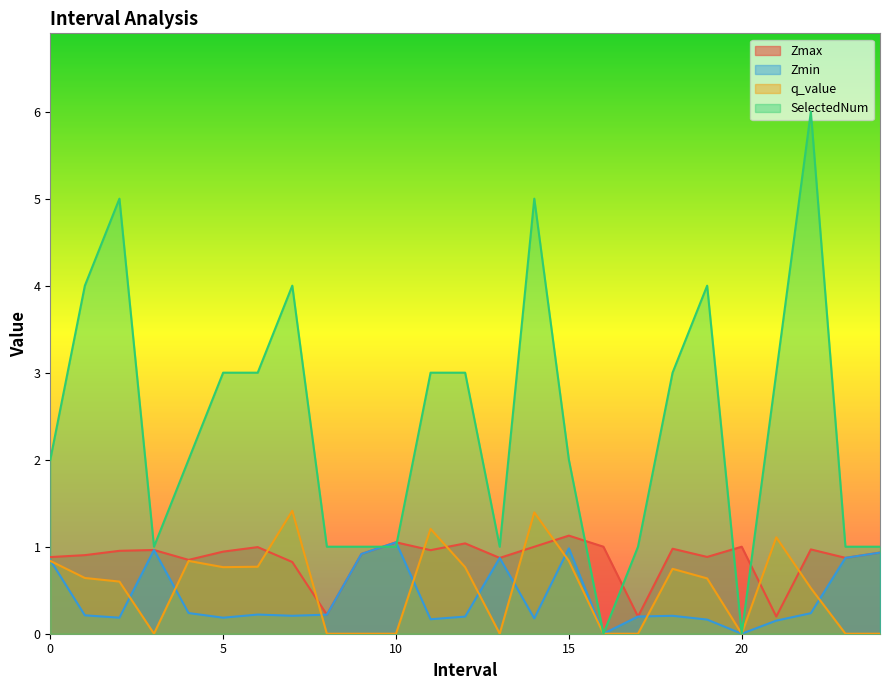

Between which two adjacent categories do SelectedNum and Zmin first intersect?

9 and 10